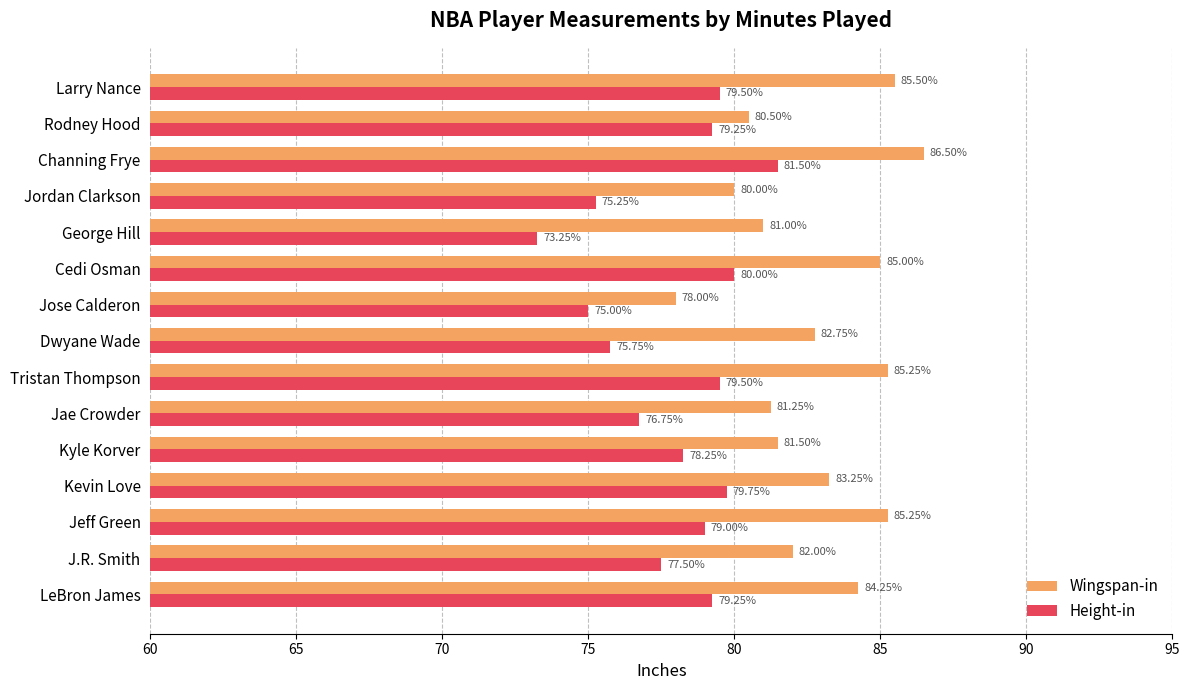

What is the total value across all series at J.R. Smith?

159.5